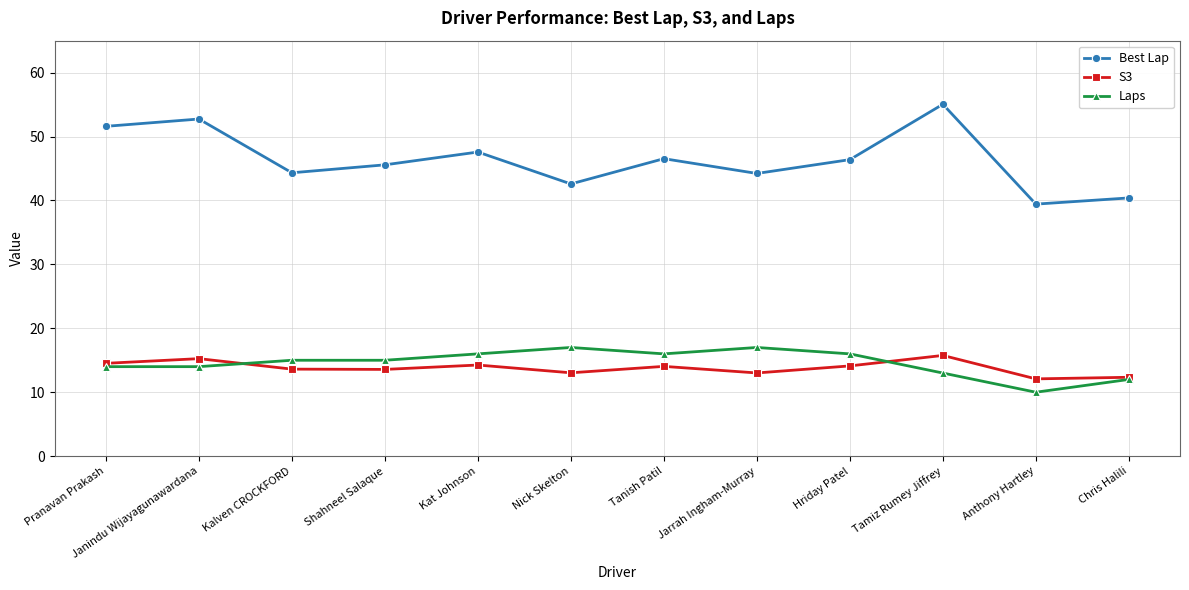

What are all the series names shown in the legend?

Best Lap, S3, Laps